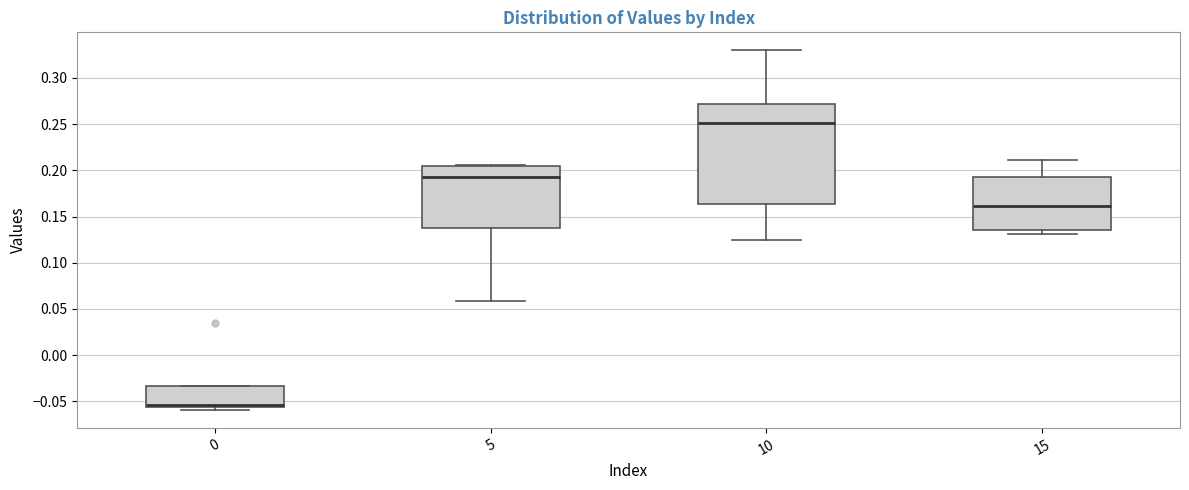

Which box is the tallest, from its lower edge to its upper edge?

10